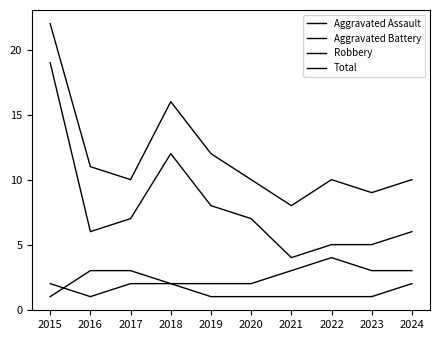

Where is the first local minimum for Aggravated Assault?

2016